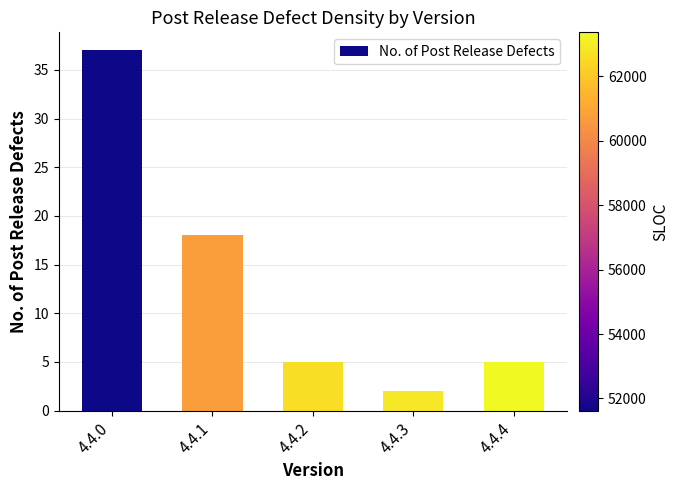

How many categories are shown in the chart?

5